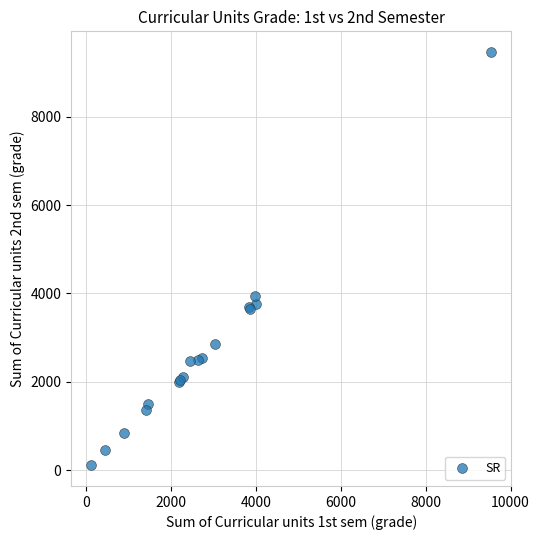

What Y value in the scatter plot is closest to 4785?

3945.9